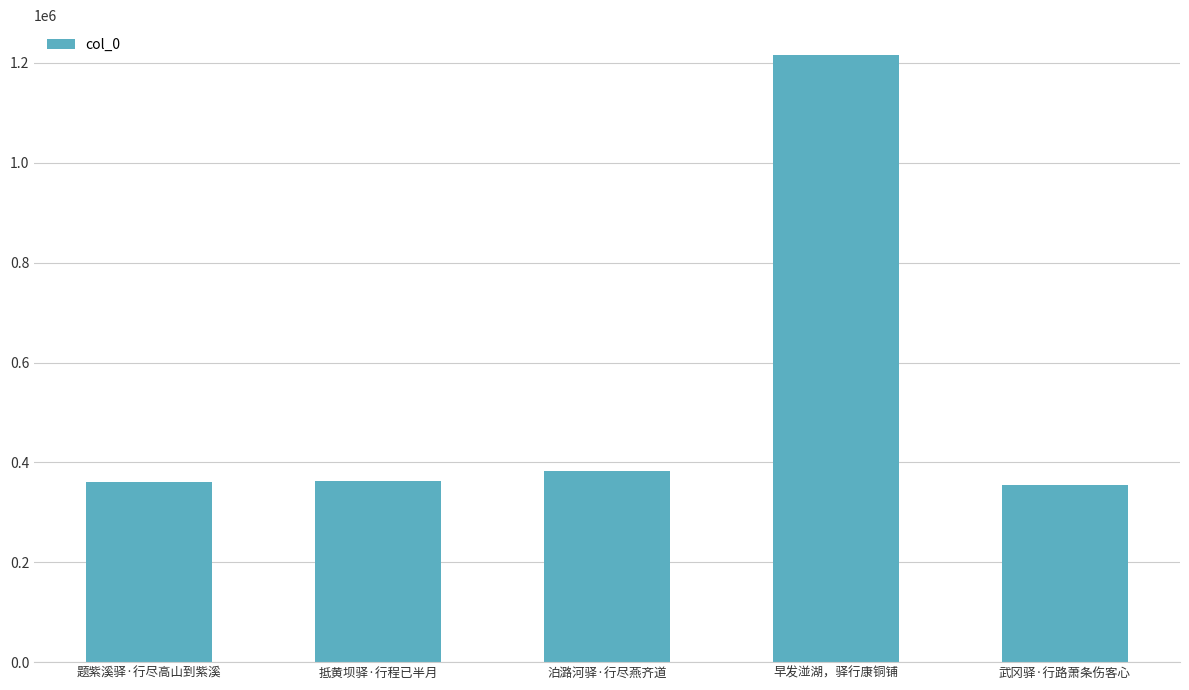

What is the difference between the maximum and minimum values?

860005